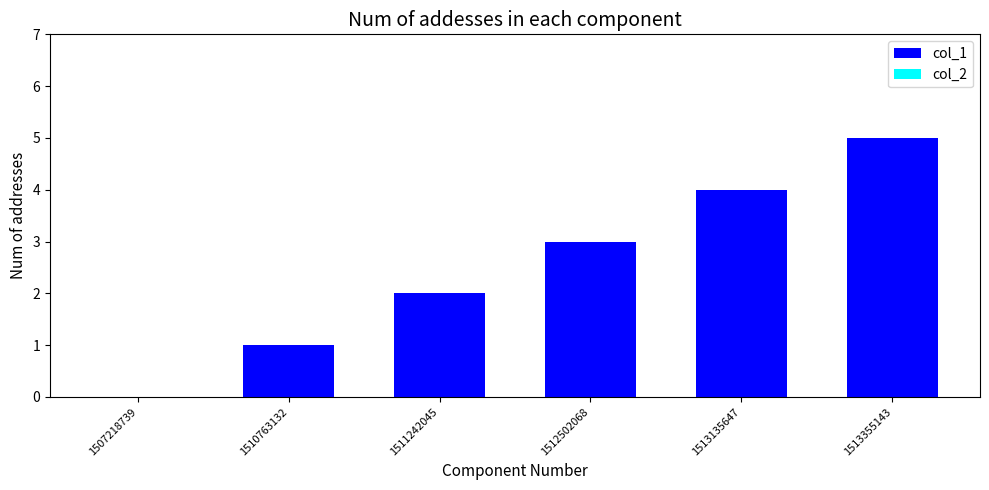

What is the greatest value displayed?

5